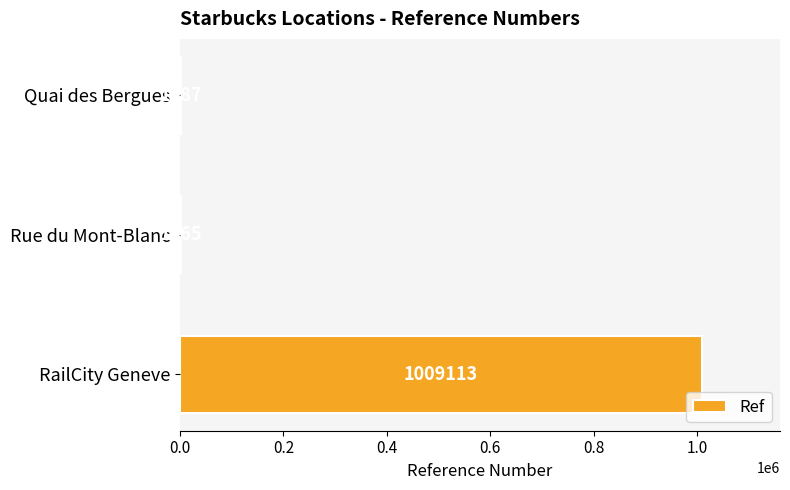

True or false: the data shows 1009113 at RailCity Geneve.

True